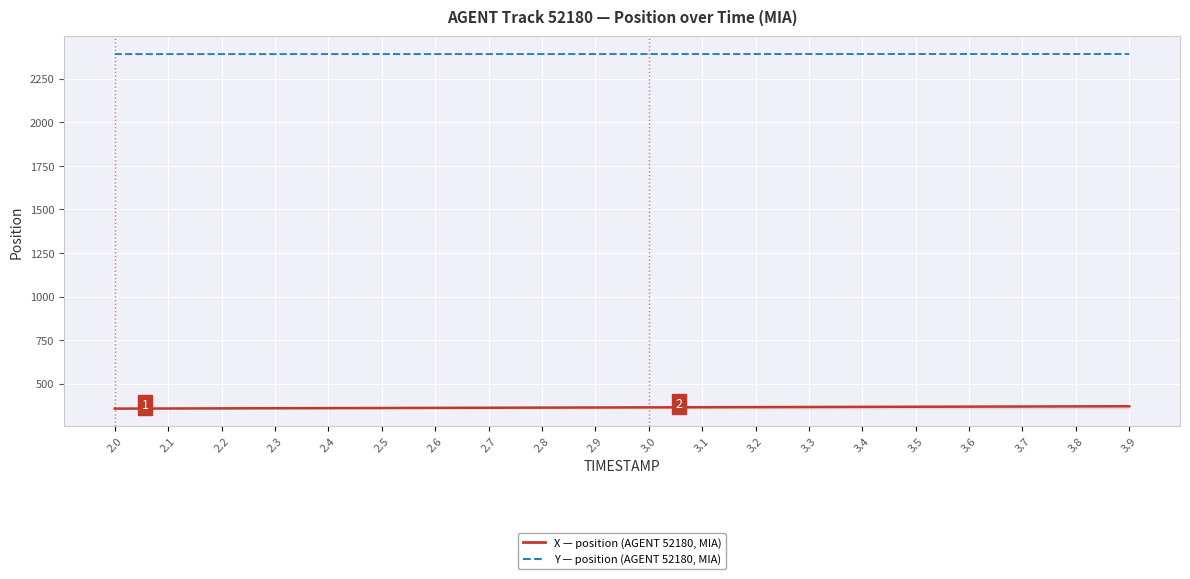

What is the spread (max minus min) of values at 3.6?

2022.0